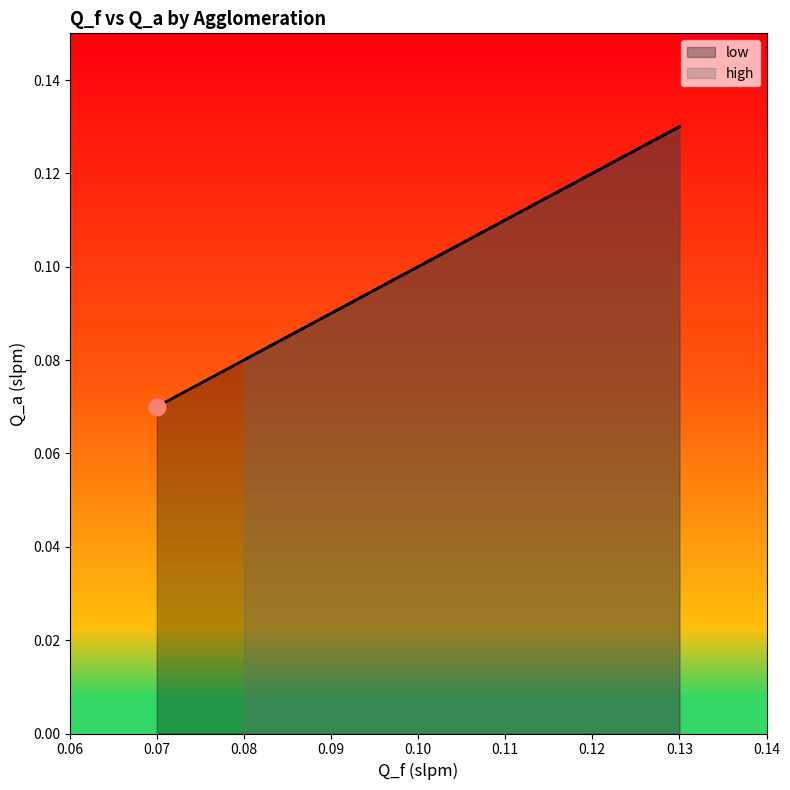

Is it true that the value at 0.09 is 0.1?

False